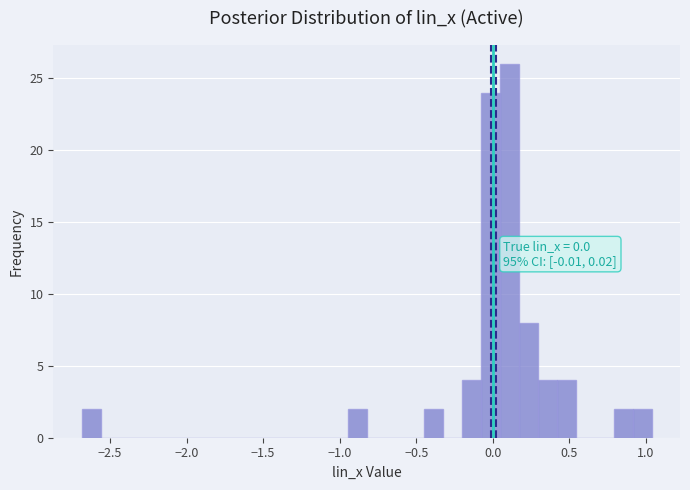

Around what value on the x-axis is the tallest bar? Give the approximate position of its centre, as read against the axis.

0.10